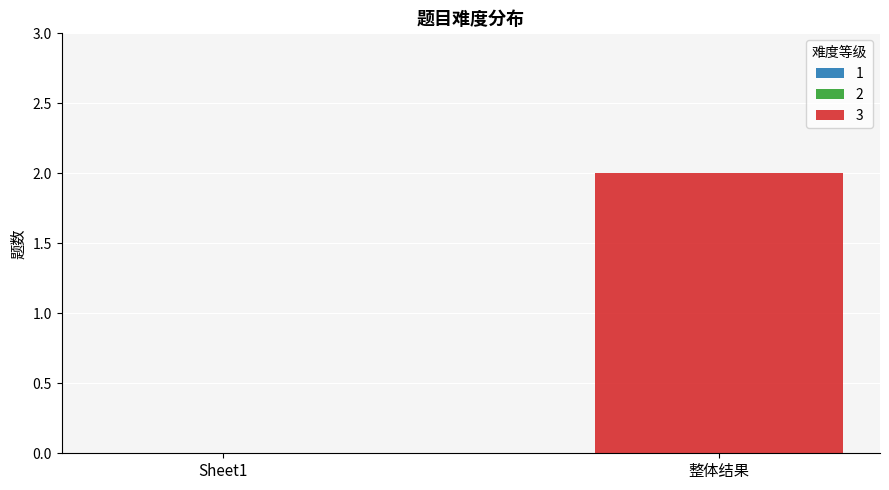

Reading left to right, list all the values displayed in this chart.

Sheet1=0	整体结果=2